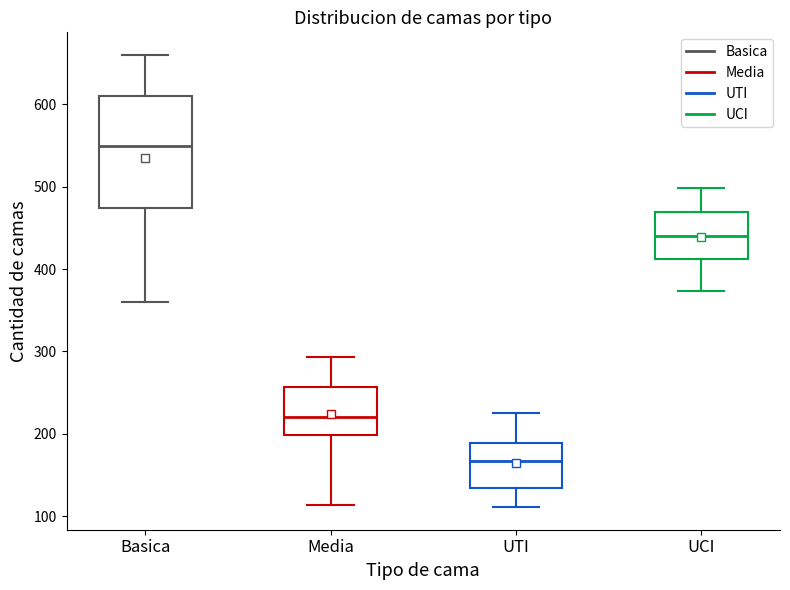

Where does the median line of the box for Media sit on the y-axis? The values are not printed on the chart, so give them approximately, as read against the axis.

220